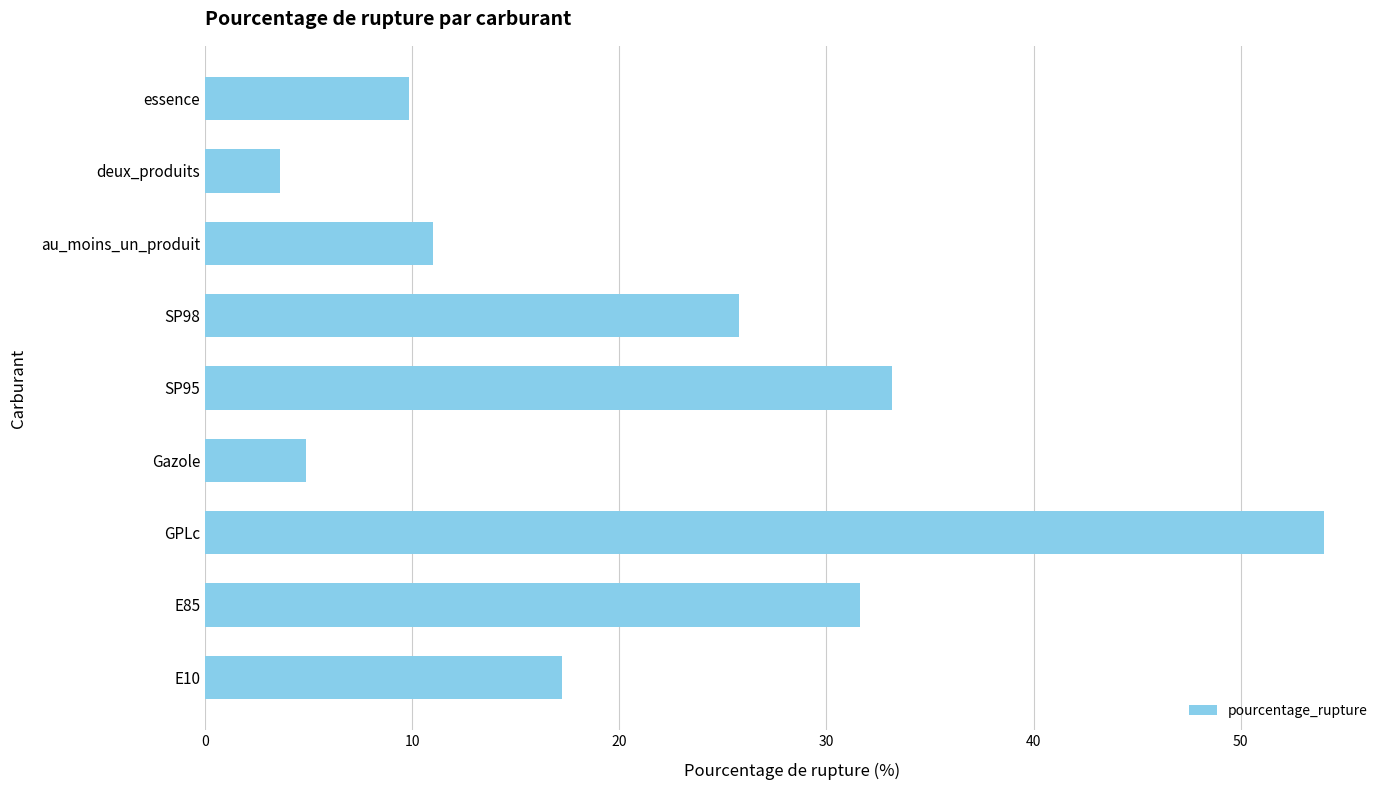

What is the ratio of the value at E85 to the value at essence?

3.2